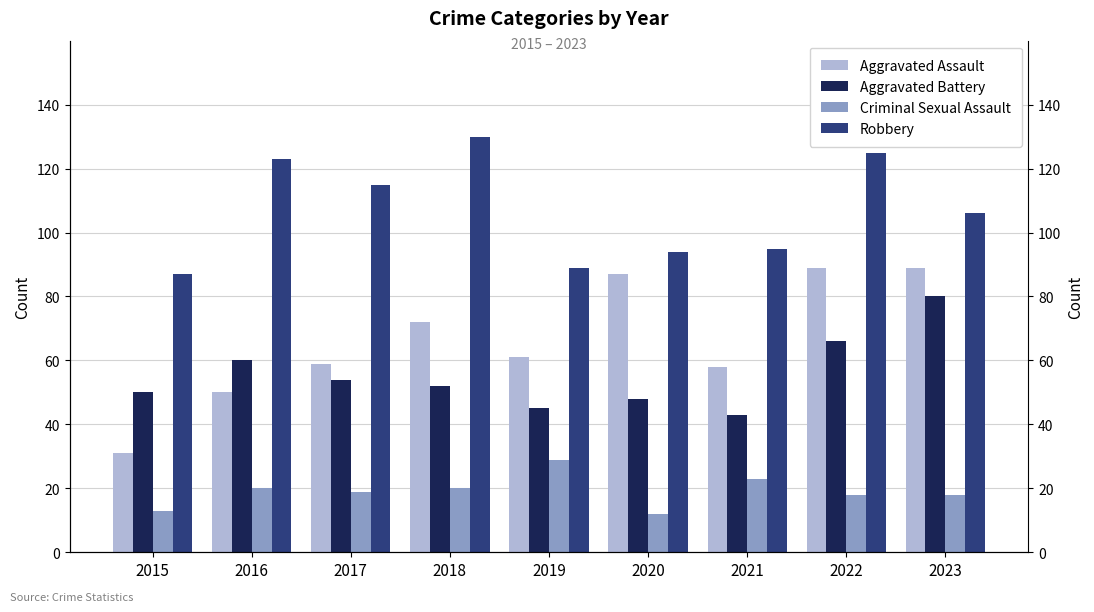

Rank the series at 2020 from lowest to highest value.

Criminal Sexual Assault, Aggravated Battery, Aggravated Assault, Robbery